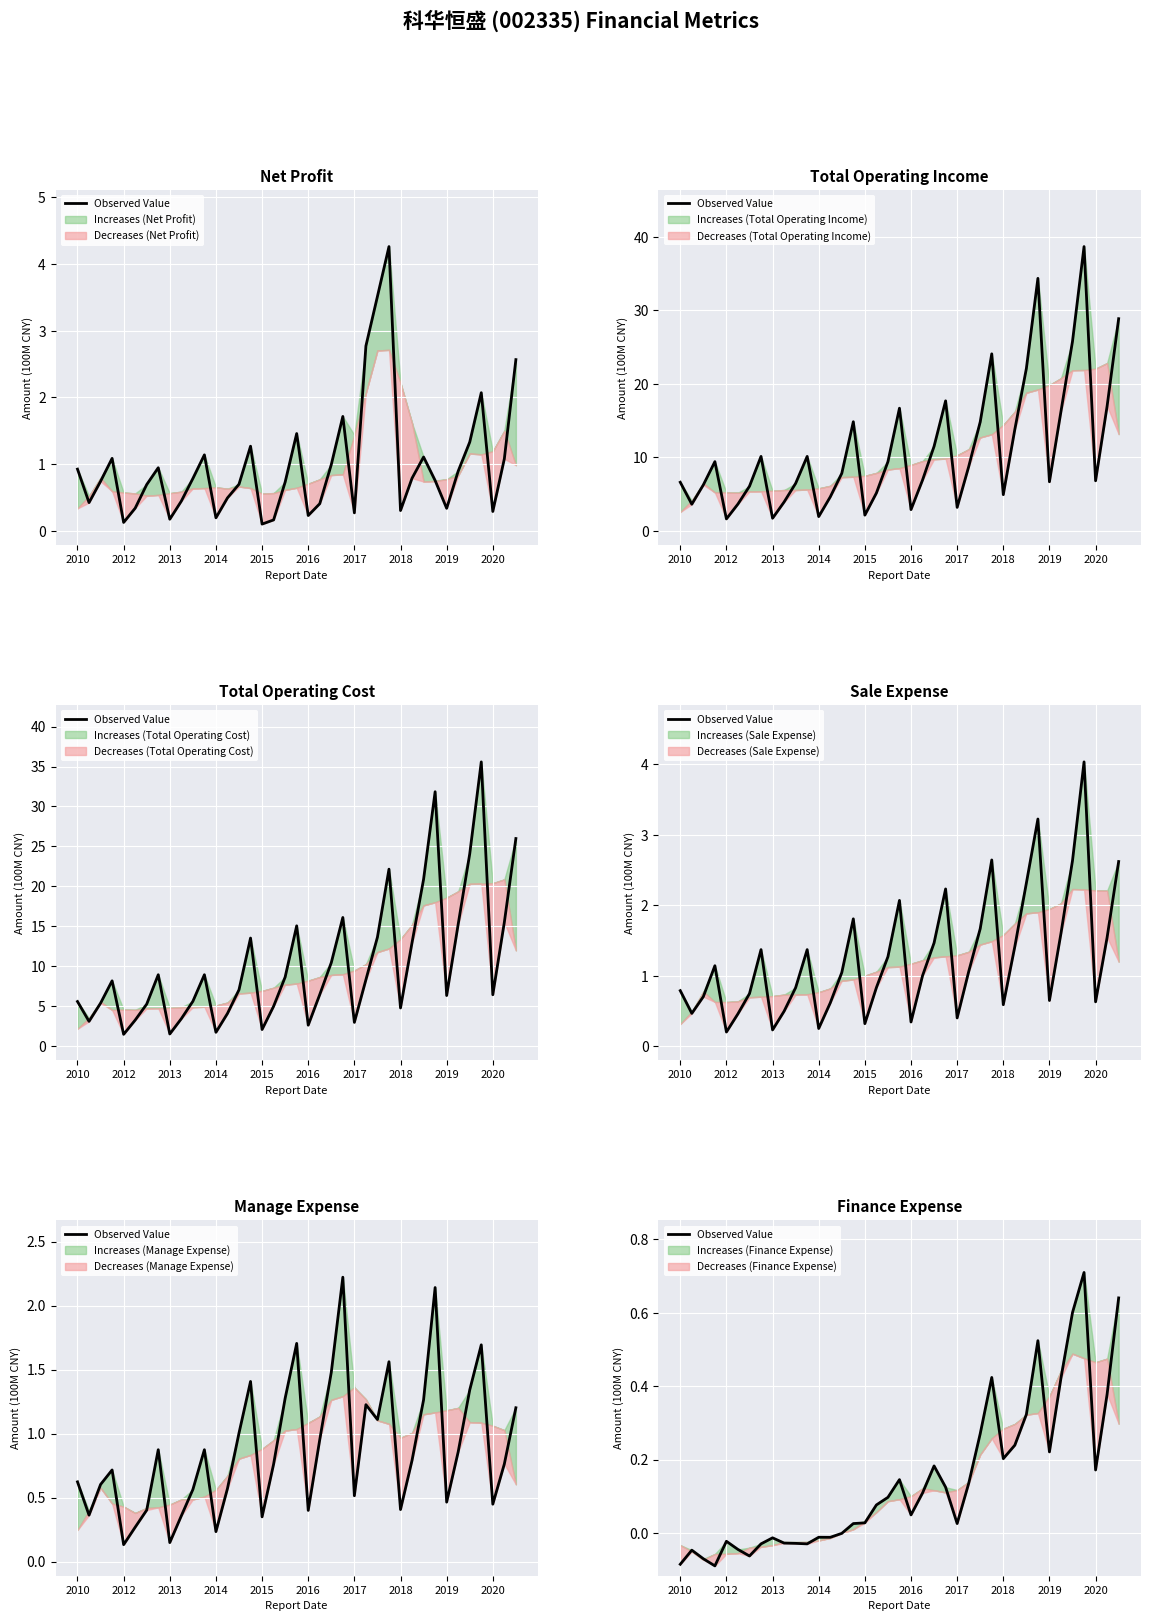

What is the label of the 7th point from the right?

2019